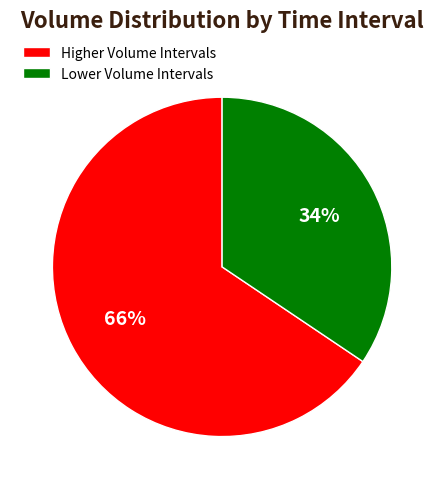

Which category has the biggest portion of the pie?

Higher Volume Intervals